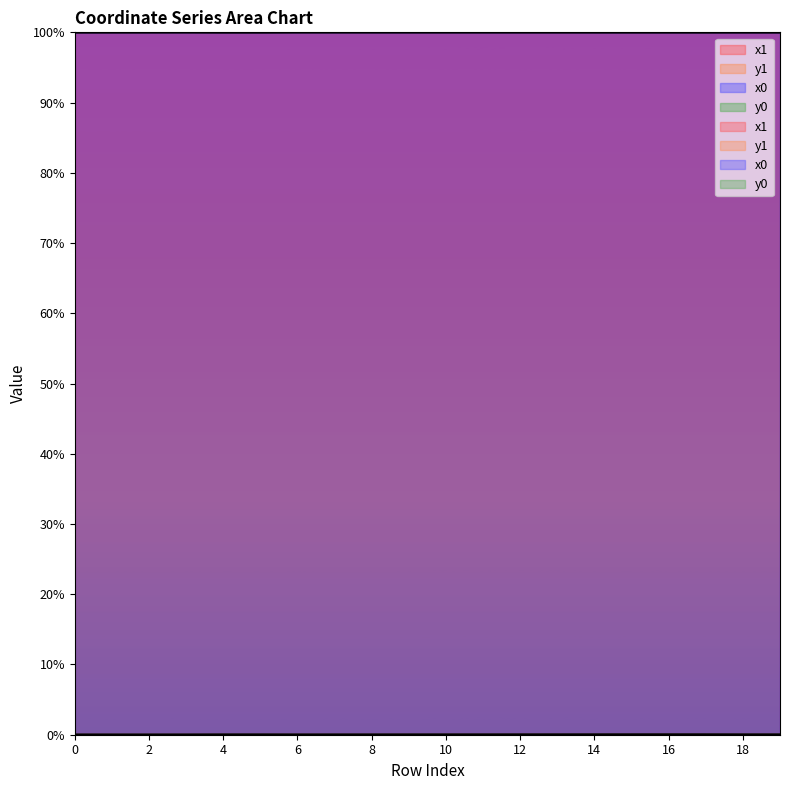

Is the value of x0 at 9 greater than the value of x1 at 8?

No